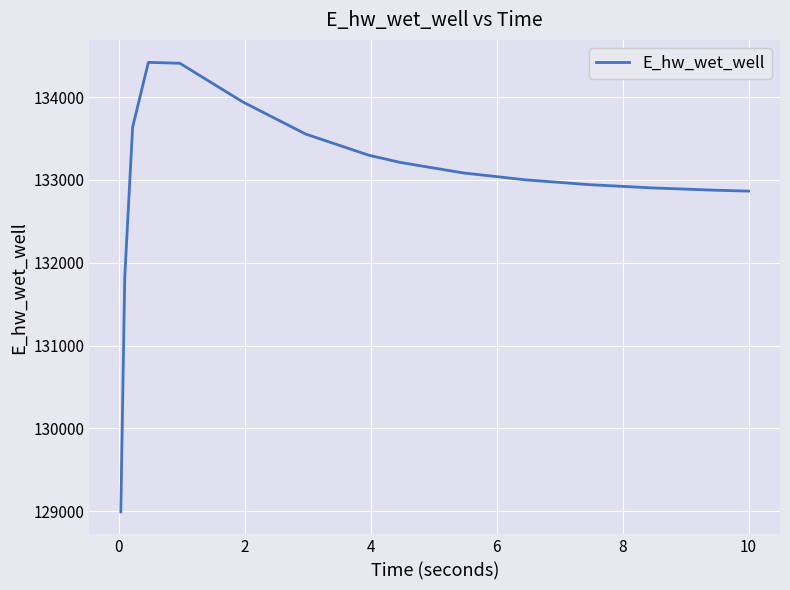

What is the sum of all values?

1994960.5